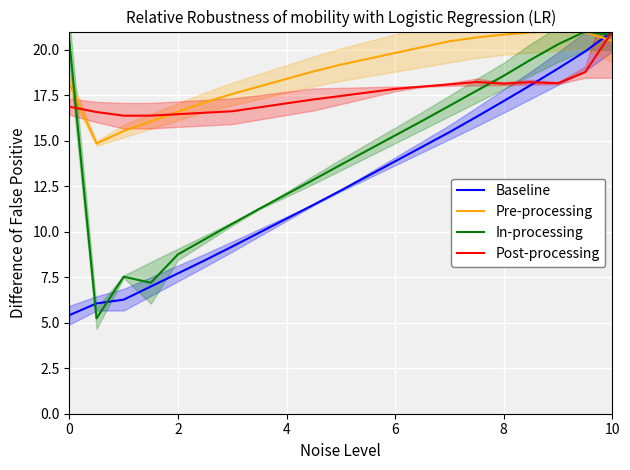

True or false: Pre-processing has a value of 20.5 at 10.

True